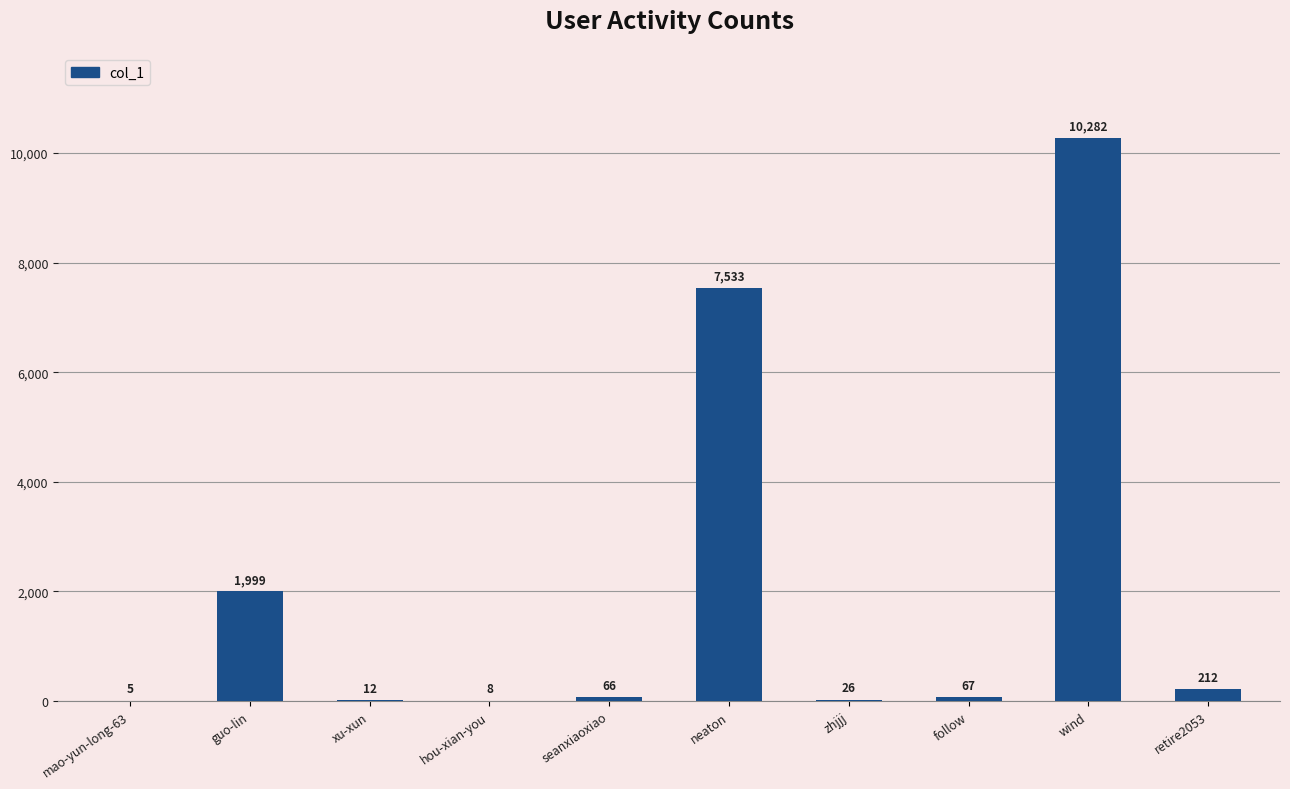

The value at wind is 10282. True or false?

True